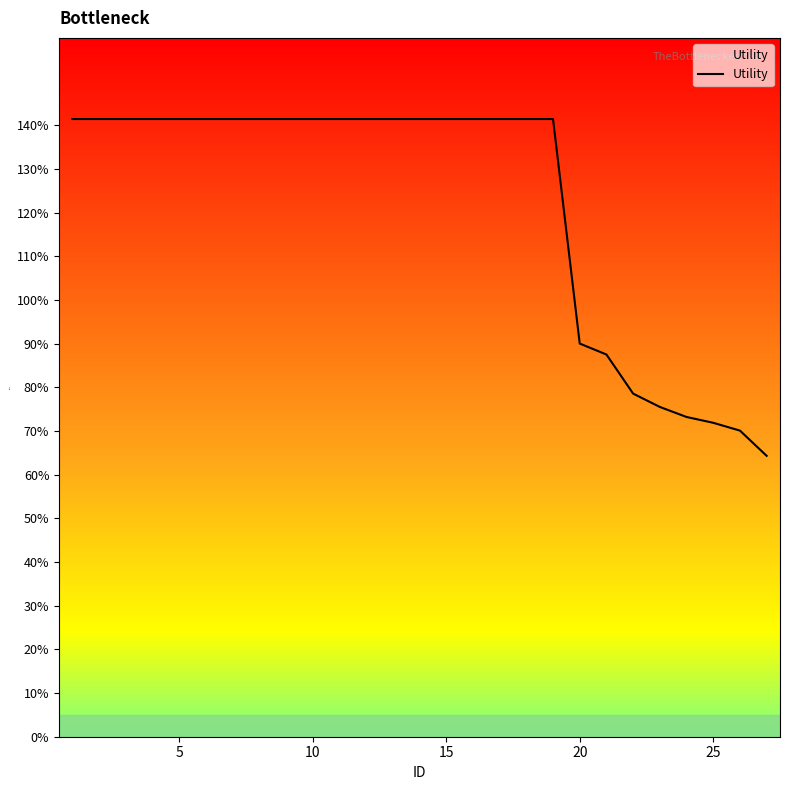

Does the chart display data point markers on the line(s)?

No